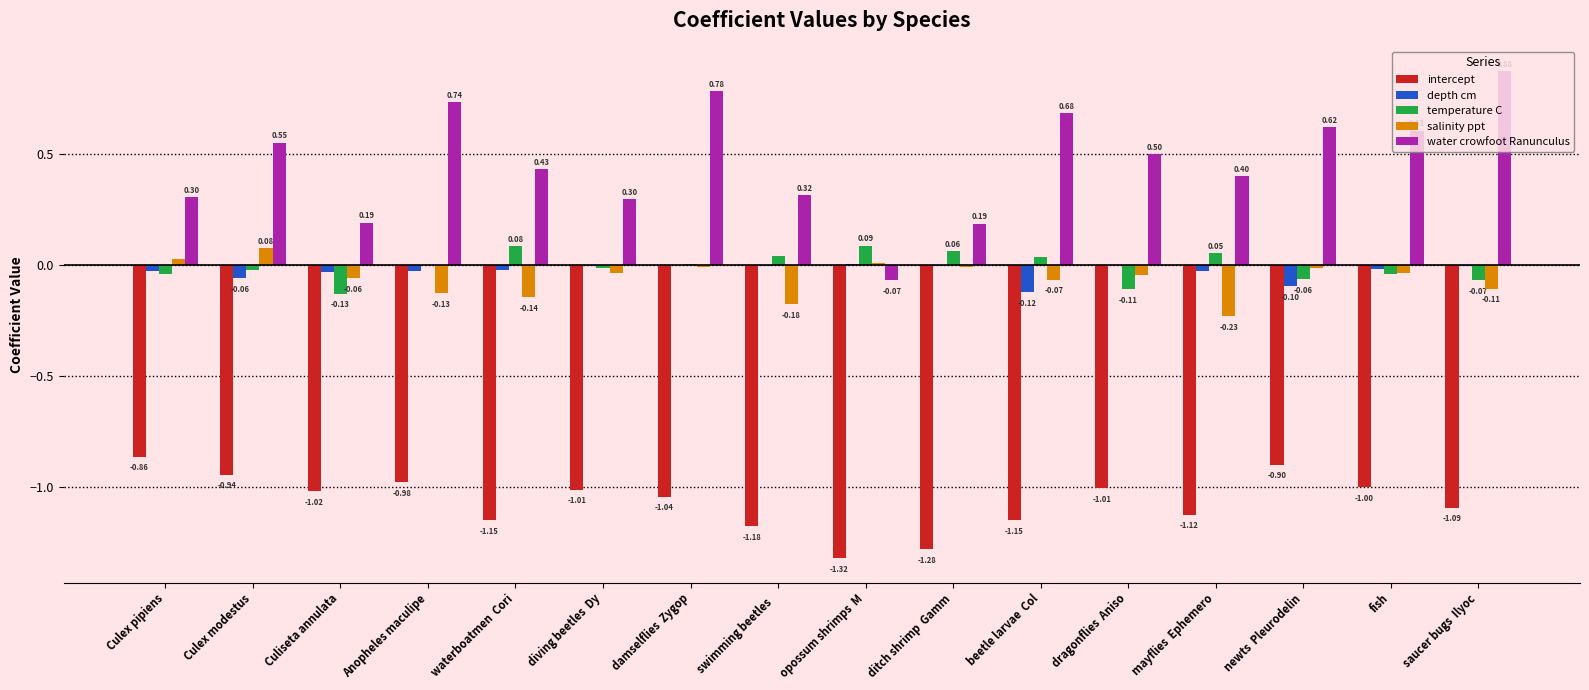

What is the sum of all intercept values?

-17.1